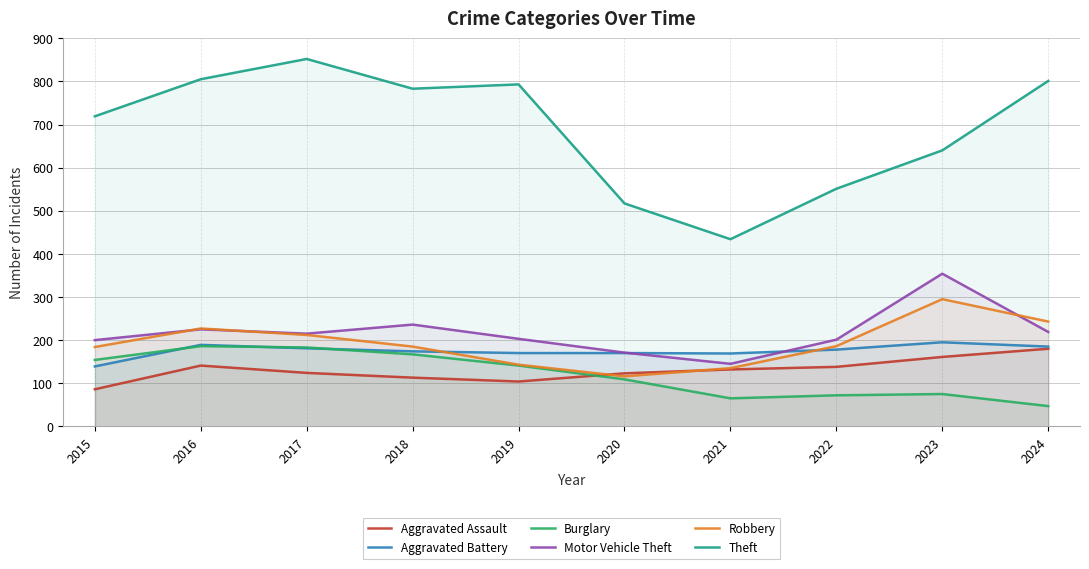

What is the difference between the Aggravated Battery values at 2021 and 2018?

5